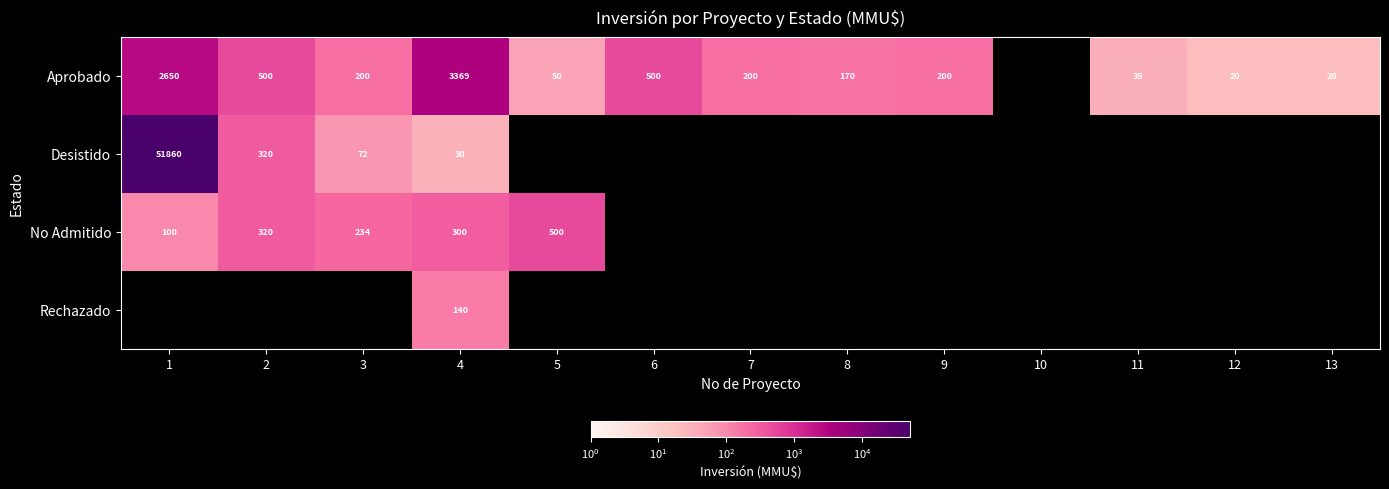

The Aprobado series shows 8 at 13. True or false?

False